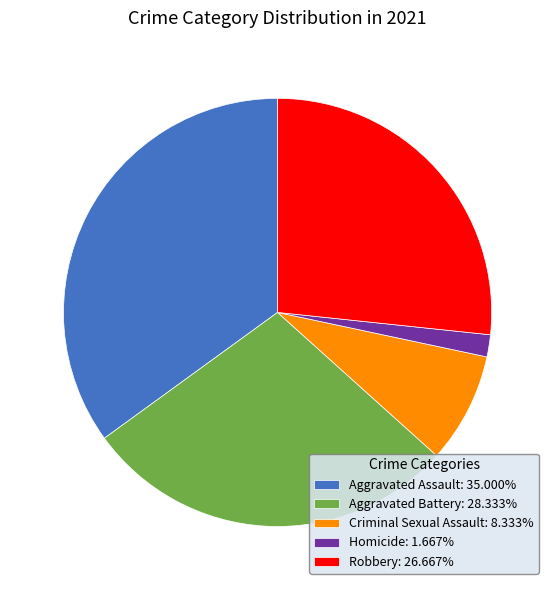

Rank the categories by value from lowest to highest.

Homicide, Criminal Sexual Assault, Robbery, Aggravated Battery, Aggravated Assault